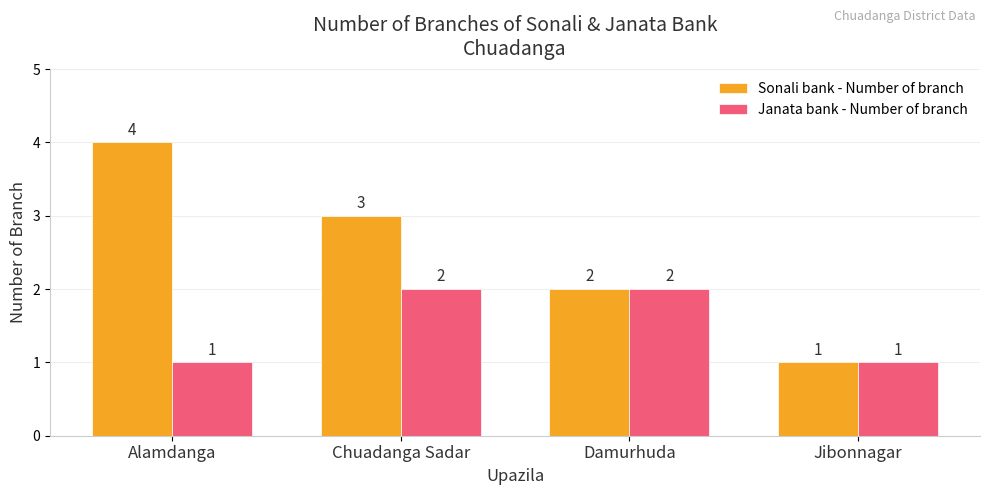

Which series has the largest range (max minus min)?

Sonali bank - Number of branch